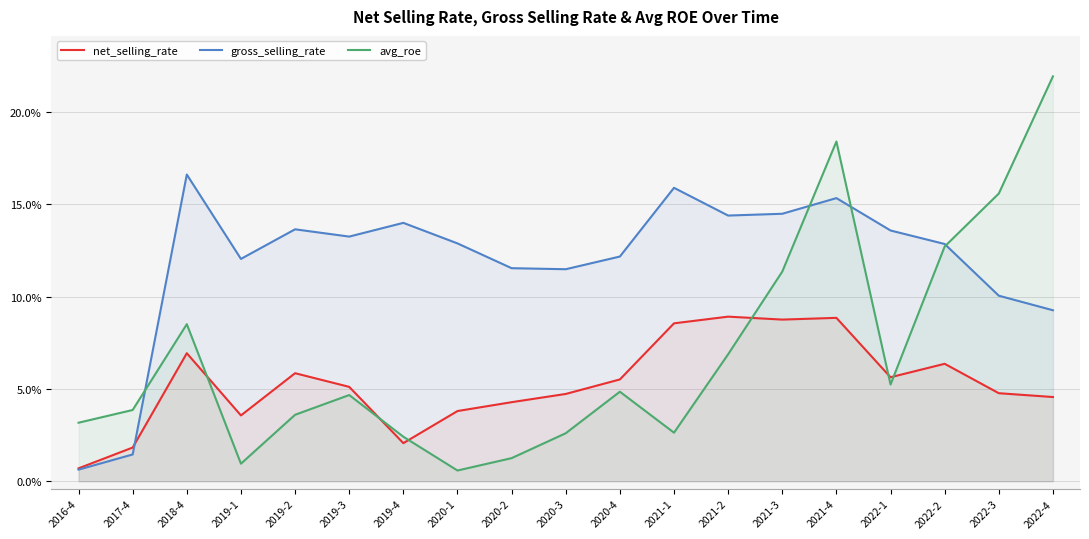

Count the number of categories in the chart.

19